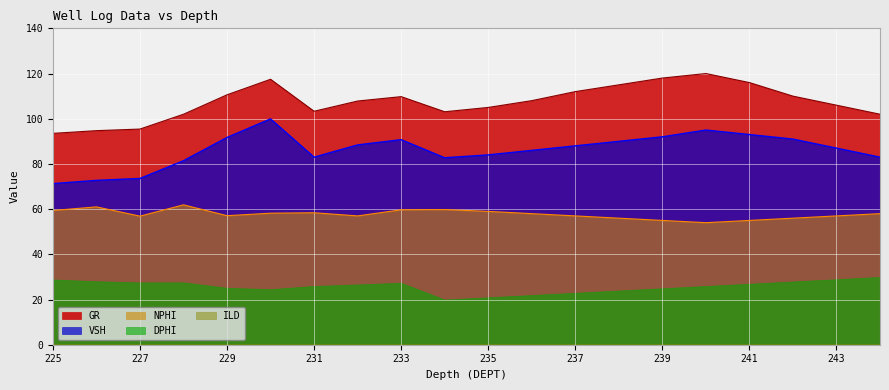

What is the highest value of the VSH series?

99.9